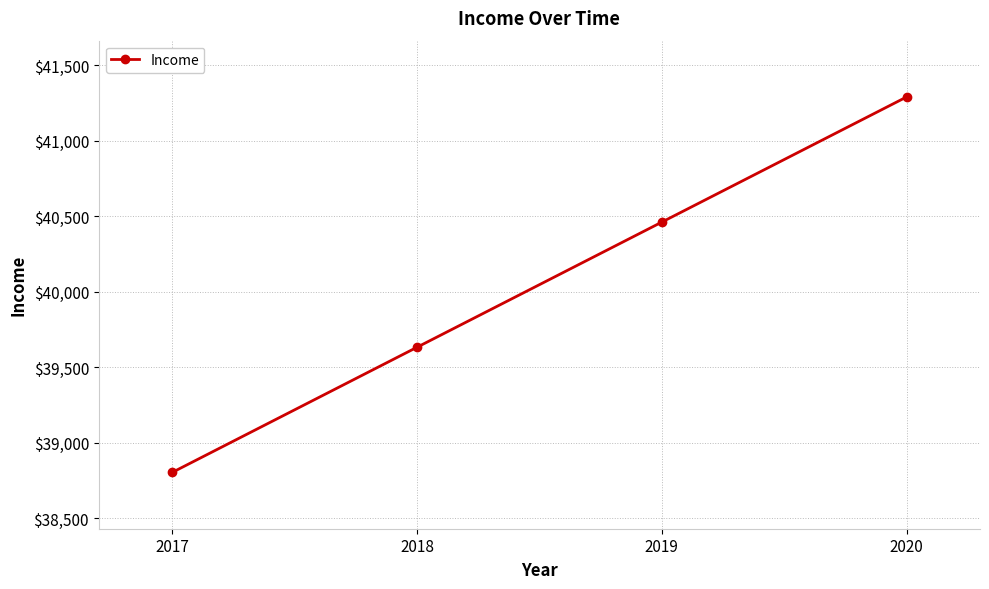

What is the value of the 1st point from the left?

38803.3